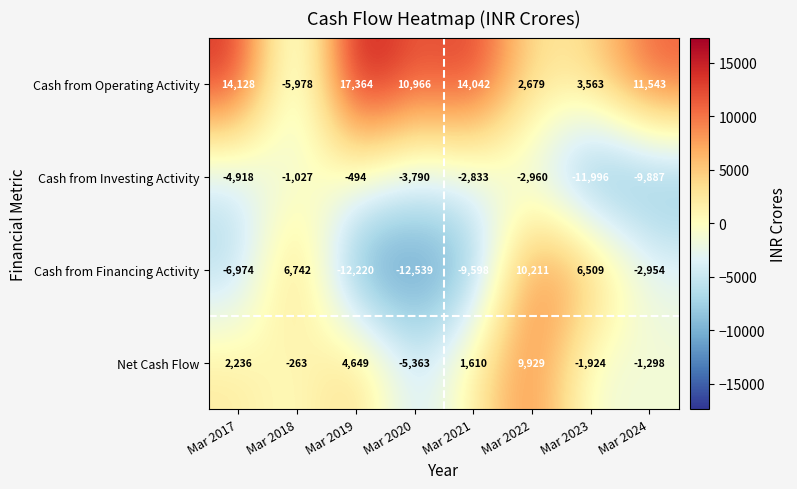

How many data points does each series have?

8